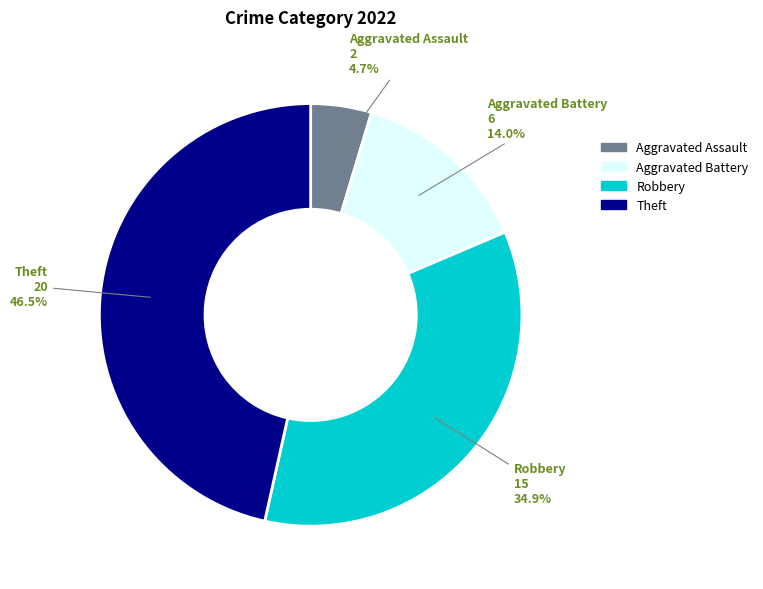

Is there any slice that represents more than half of the pie?

No